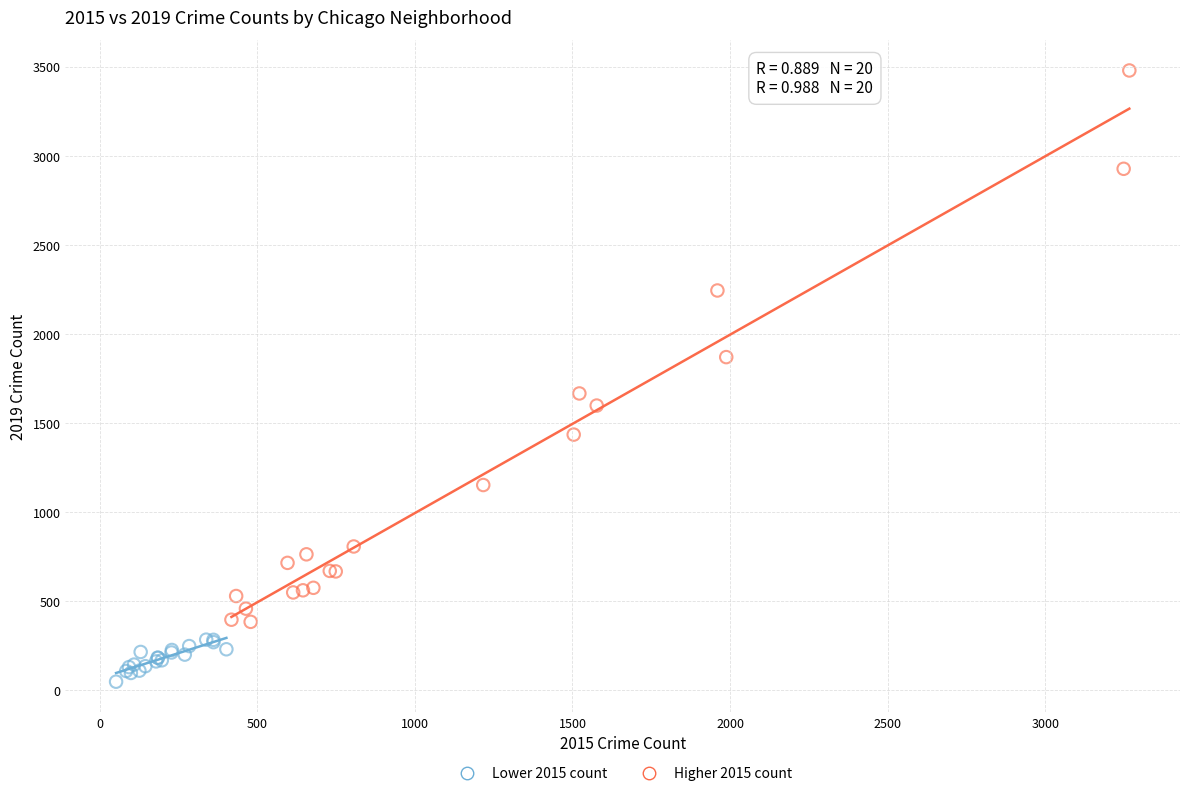

Which series reaches the maximum Y coordinate?

Higher 2015 count